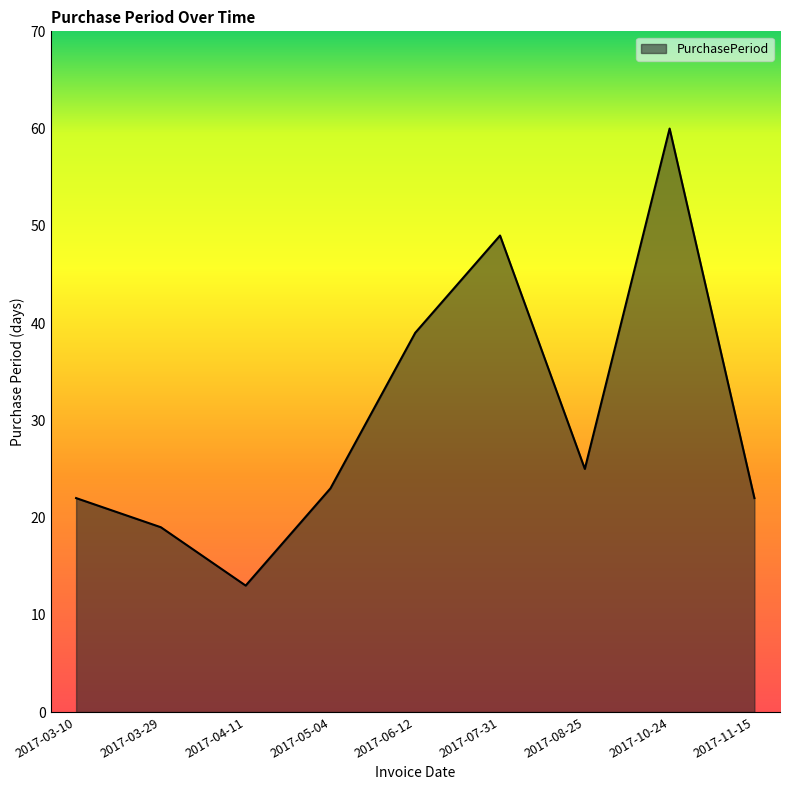

What position from the right is 2017-06-12?

5